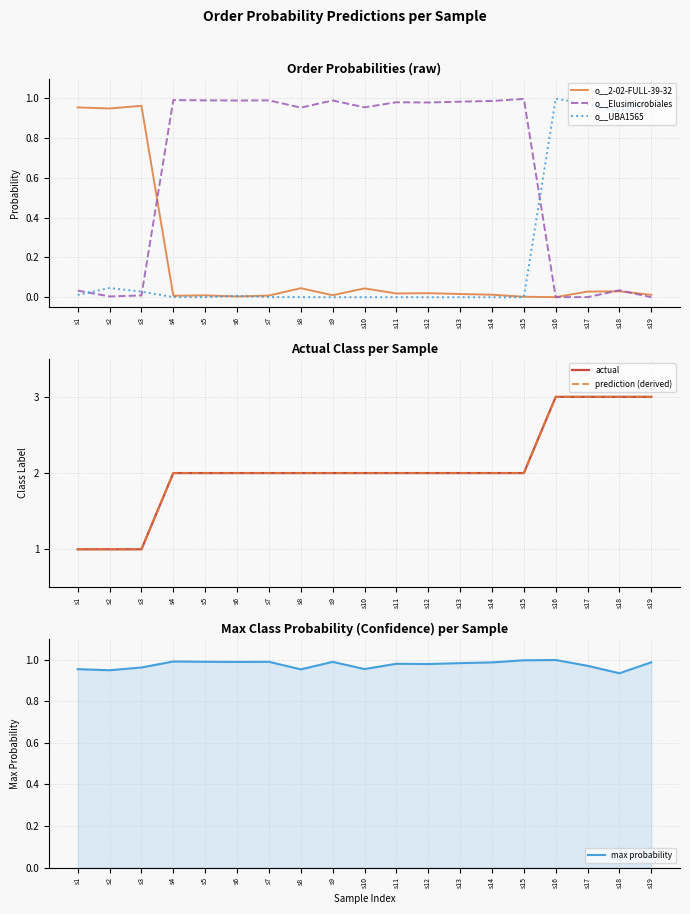

Reading right to left, transcribe all the data shown in this chart.

o__2-02-FULL-39-32: s19=0.0	s18=0.0	s17=0.0	s16=0.0	s15=0.0	s14=0.0	s13=0.0	s12=0.0	s11=0.0	s10=0.0	s9=0.0	s8=0.0	s7=0.0	s6=0.0	s5=0.0	s4=0.0	s3=1.0	s2=0.9	s1=1.0
o__Elusimicrobiales: s19=0.0	s18=0.0	s17=0.0	s16=0.0	s15=1.0	s14=1.0	s13=1.0	s12=1.0	s11=1.0	s10=1.0	s9=1.0	s8=1.0	s7=1.0	s6=1.0	s5=1.0	s4=1.0	s3=0.0	s2=0.0	s1=0.0
o__UBA1565: s19=1.0	s18=0.9	s17=1.0	s16=1.0	s15=0.0	s14=0.0	s13=0.0	s12=0.0	s11=0.0	s10=0.0	s9=0.0	s8=0.0	s7=0.0	s6=0.0	s5=0.0	s4=0.0	s3=0.0	s2=0.0	s1=0.0
actual: s19=3.0	s18=3.0	s17=3.0	s16=3.0	s15=2.0	s14=2.0	s13=2.0	s12=2.0	s11=2.0	s10=2.0	s9=2.0	s8=2.0	s7=2.0	s6=2.0	s5=2.0	s4=2.0	s3=1.0	s2=1.0	s1=1.0
prediction (derived): s19=3.0	s18=3.0	s17=3.0	s16=3.0	s15=2.0	s14=2.0	s13=2.0	s12=2.0	s11=2.0	s10=2.0	s9=2.0	s8=2.0	s7=2.0	s6=2.0	s5=2.0	s4=2.0	s3=1.0	s2=1.0	s1=1.0
max probability: s19=1.0	s18=0.9	s17=1.0	s16=1.0	s15=1.0	s14=1.0	s13=1.0	s12=1.0	s11=1.0	s10=1.0	s9=1.0	s8=1.0	s7=1.0	s6=1.0	s5=1.0	s4=1.0	s3=1.0	s2=0.9	s1=1.0